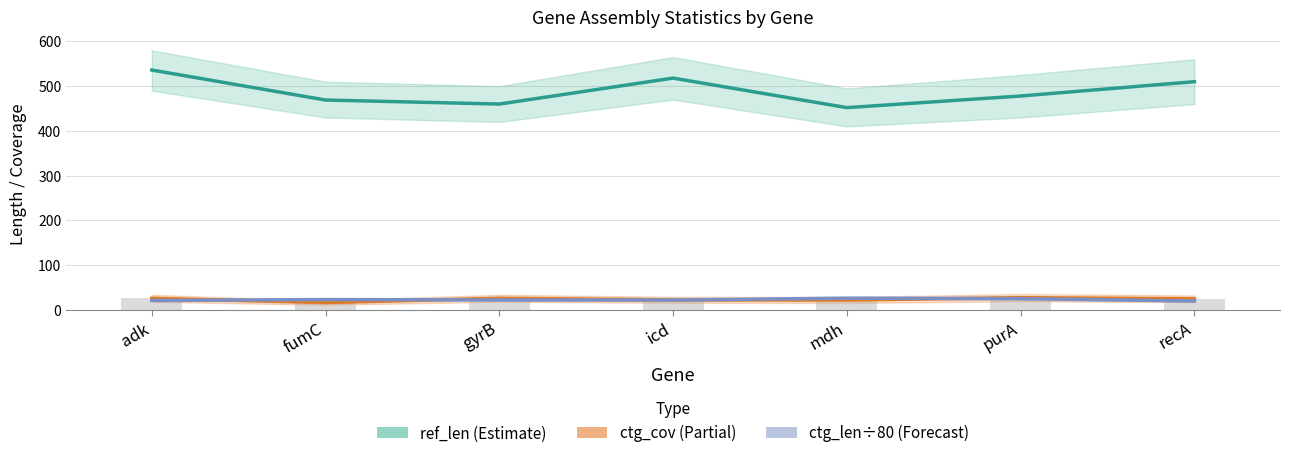

What is the smallest value displayed?

16.4